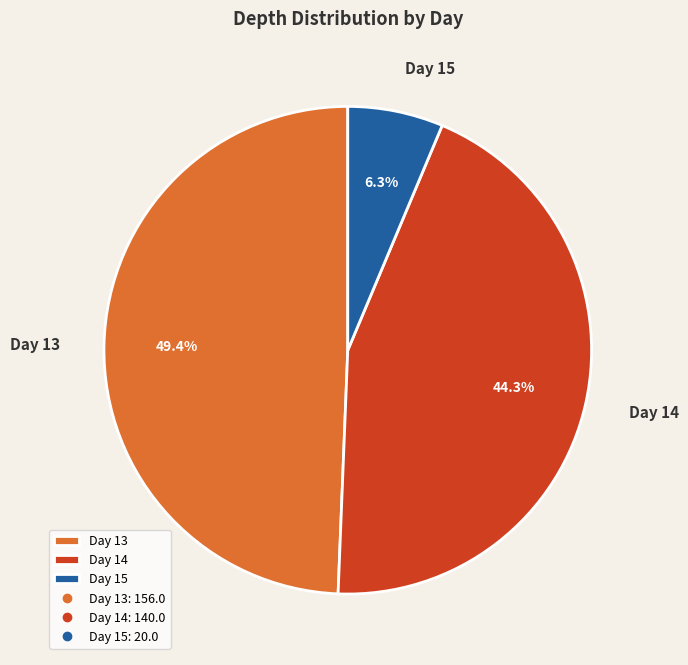

To the nearest percent, what is the average slice percentage?

33%